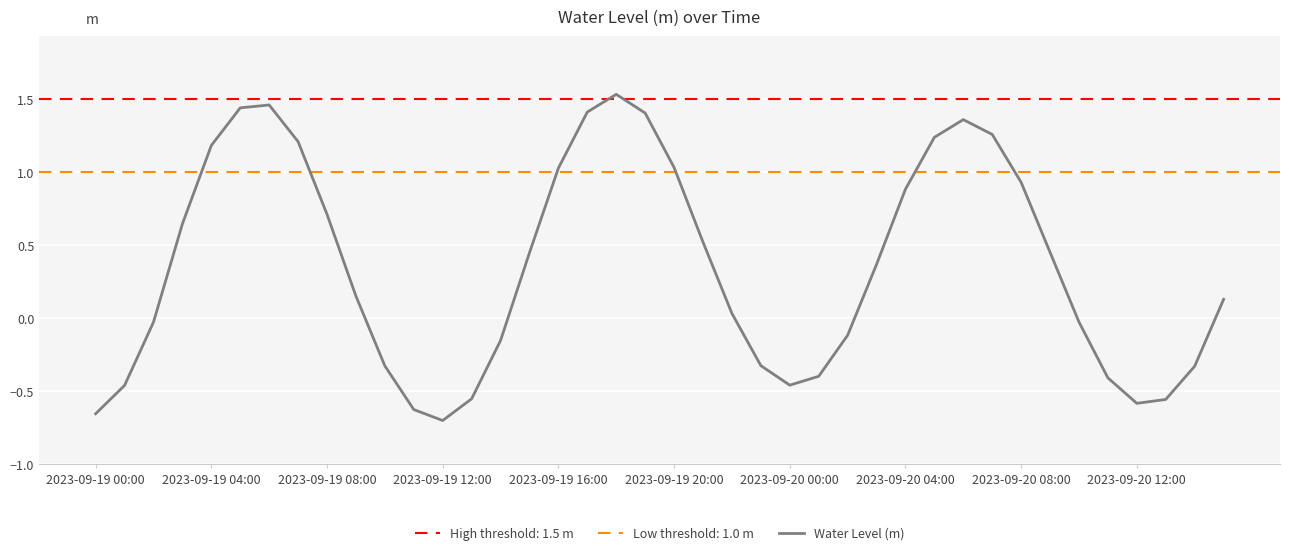

How many data points are less than 0?

17